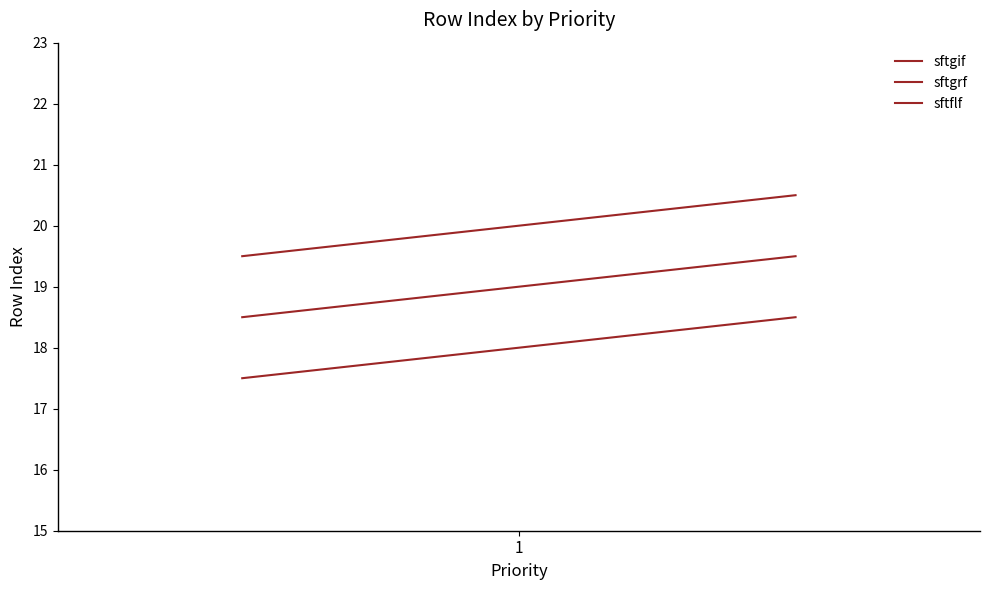

How many lines are shown in the chart?

3